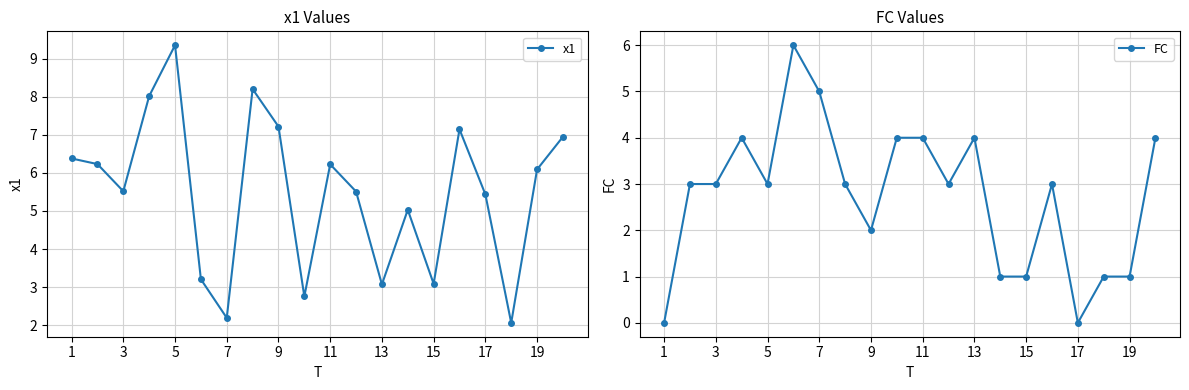

What is the maximum value for FC?

6